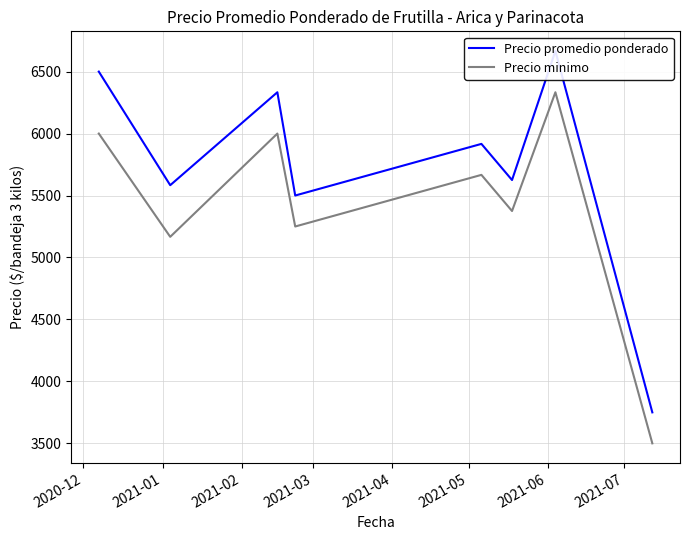

What is the highest value of the Precio minimo series?

6333.3